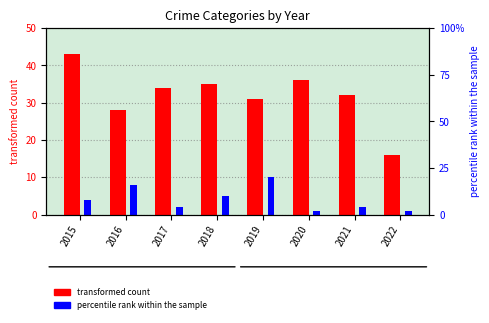

Rank the series at 2016 from lowest to highest value.

Criminal Sexual Assault, Aggravated Battery